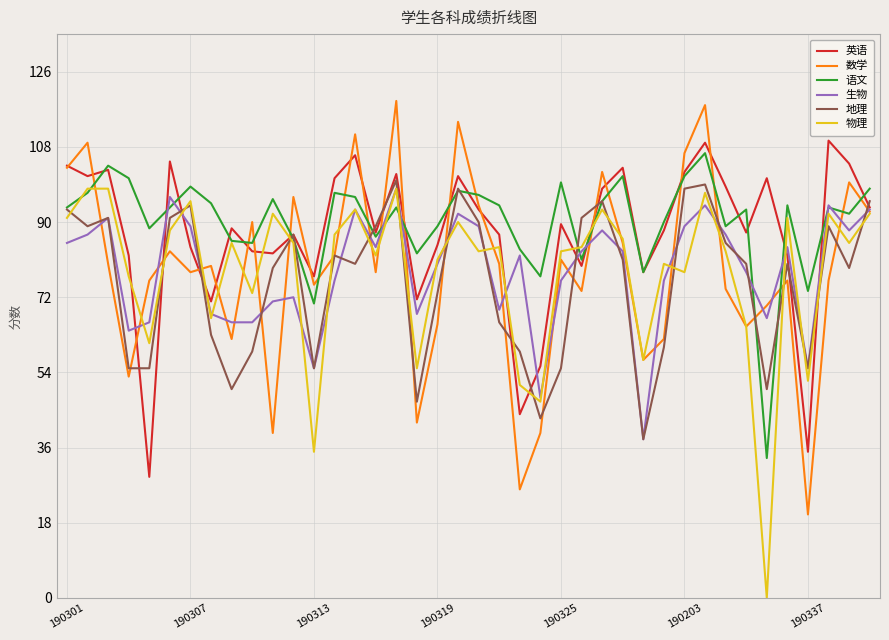

Which series has the largest total across all categories?

语文